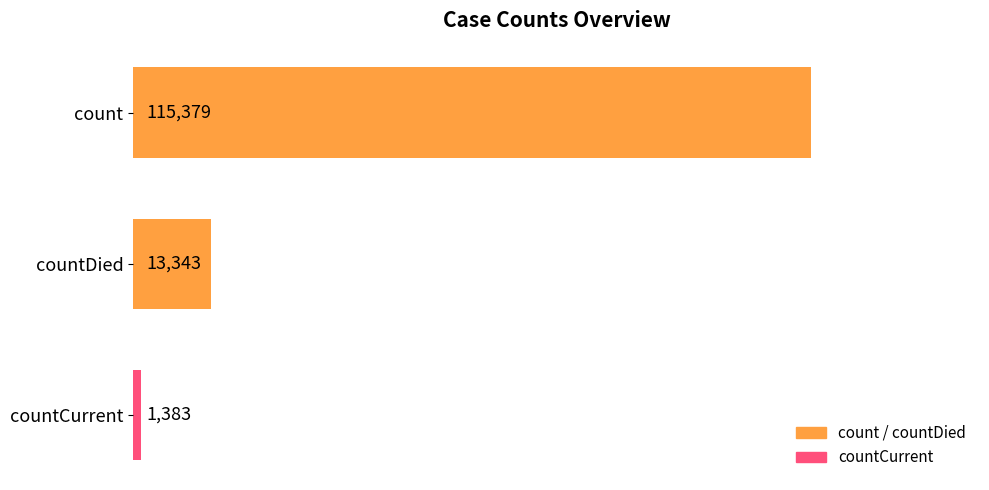

Reading bottom to top, list all the values displayed in this chart.

countCurrent=1383	countDied=13343	count=115379